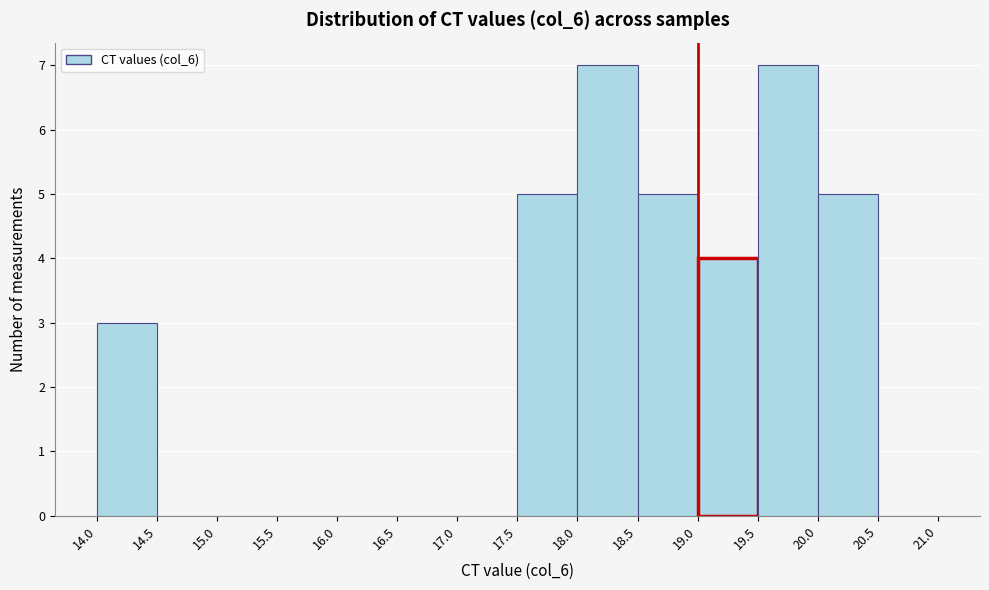

What is the height of the bar covering 17.5 to 18.0 on the x-axis? The values are not printed on the chart, so give them approximately, as read against the axis.

5